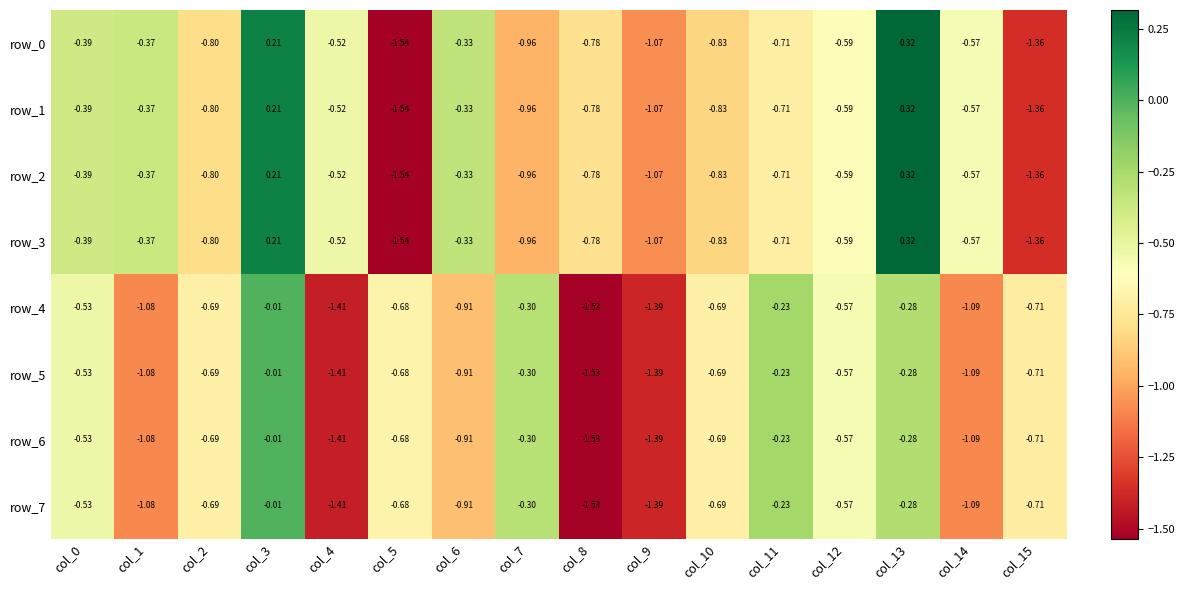

Is the value of row_0 at col_2 greater than the value of row_6 at col_11?

No